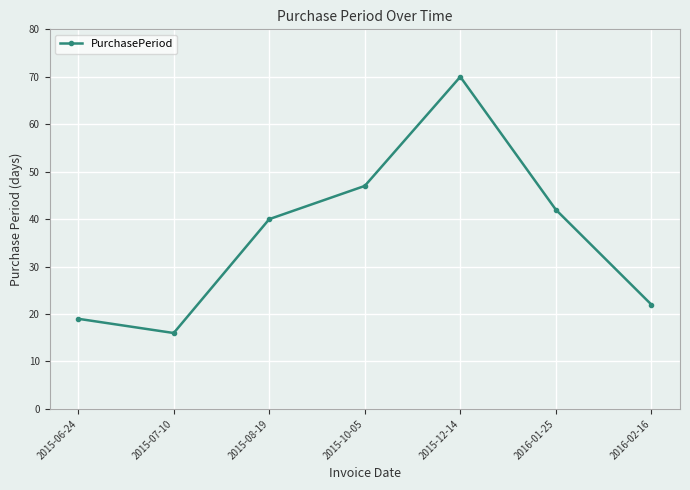

What is the label of the 4th point from the right?

2015-10-05